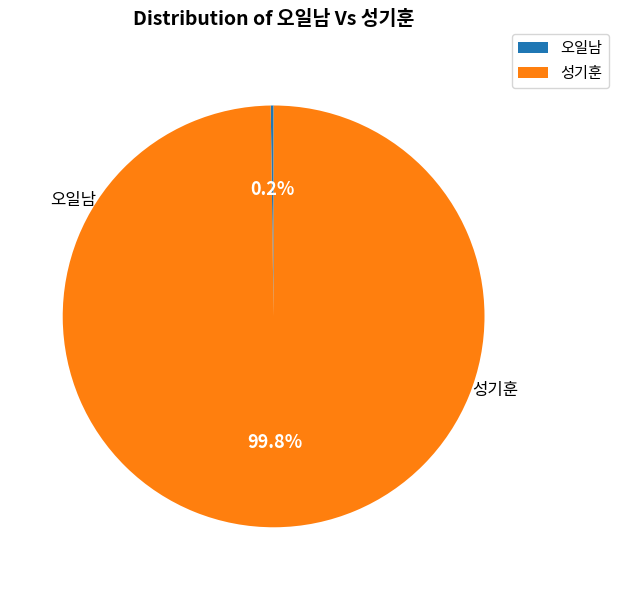

Do 성기훈 and 오일남 together represent more than half of the pie?

Yes